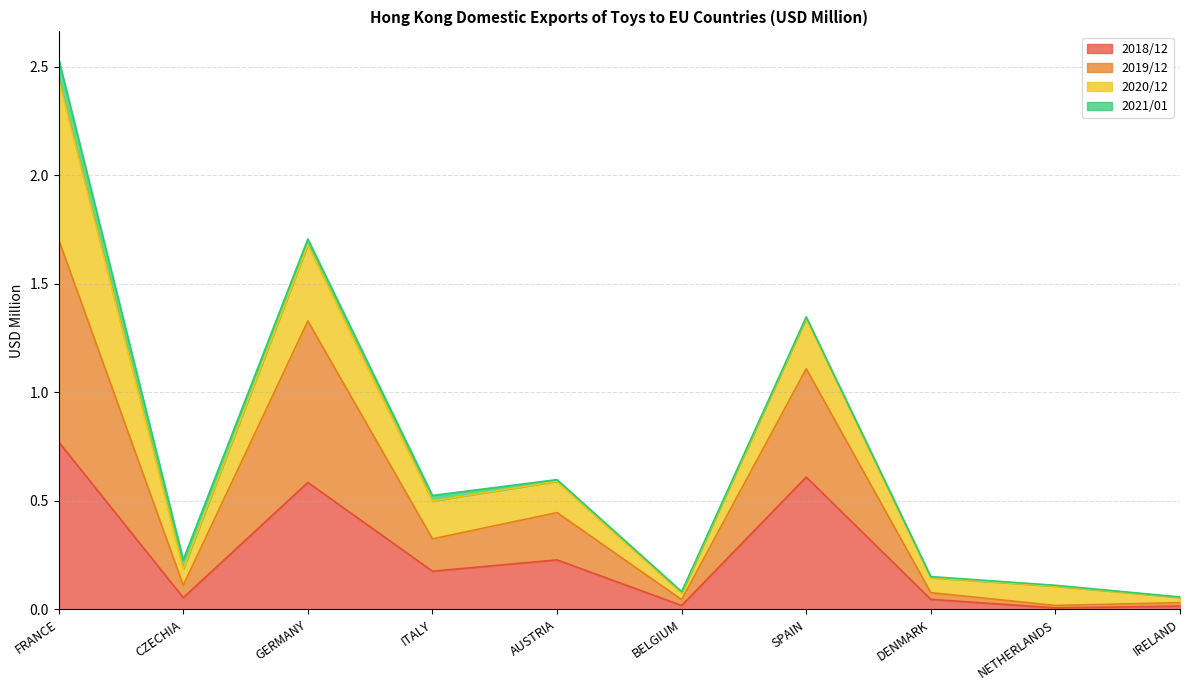

Is it true that 2018/12 equals 0.0 at BELGIUM?

True